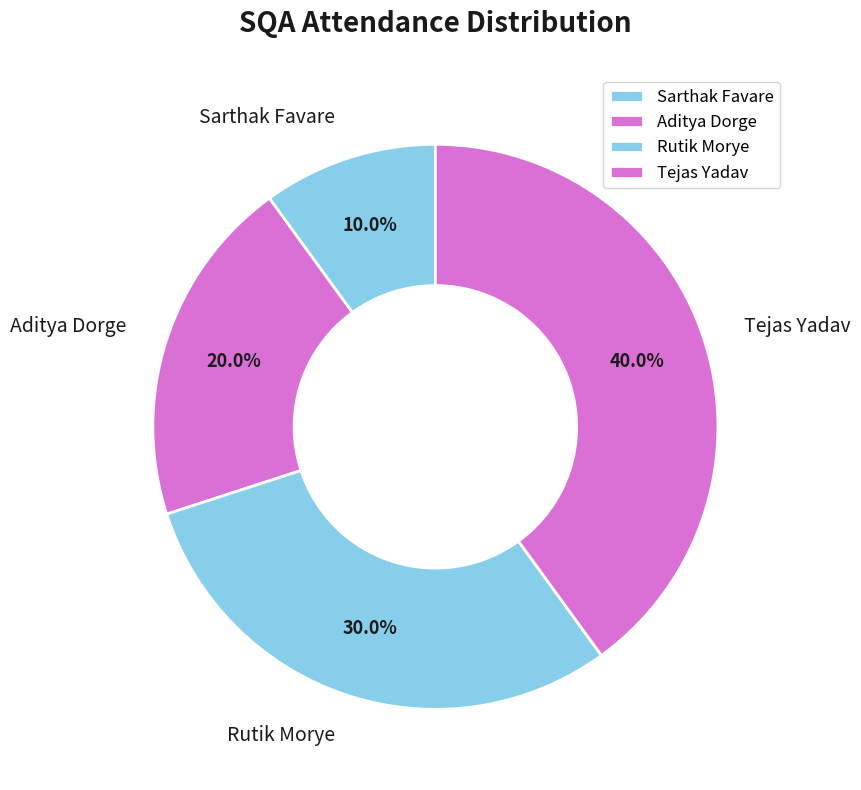

How many slices are in this pie chart?

4